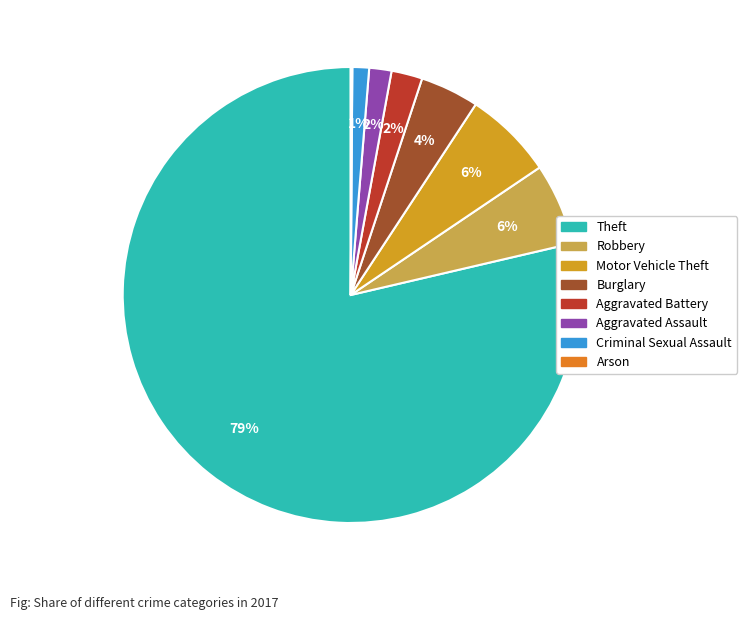

Which has a higher value, Robbery or Aggravated Battery?

Robbery